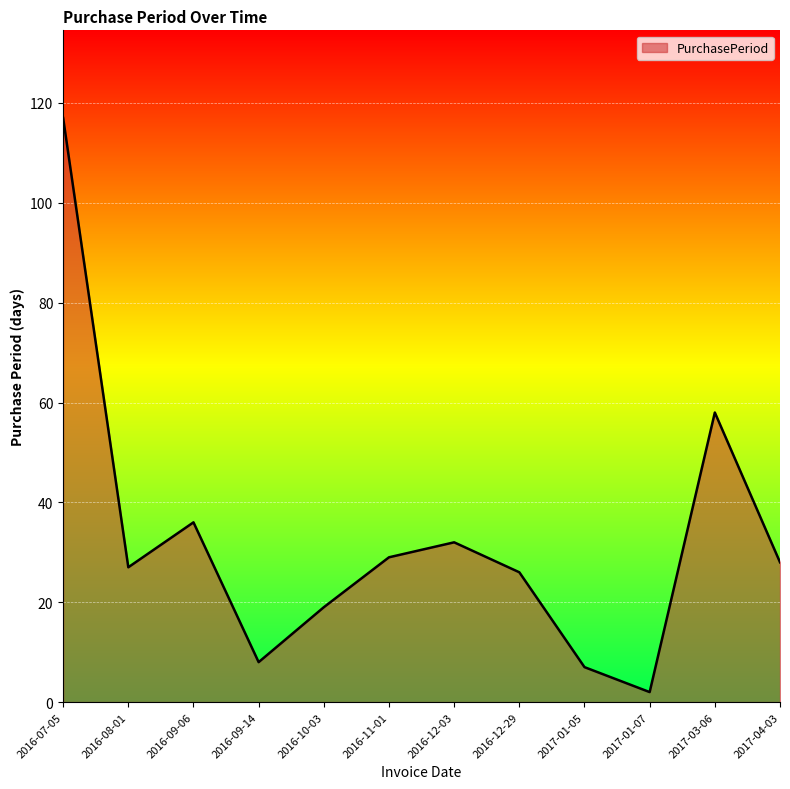

Approximately how many times larger is the value at 2016-08-01 compared to 2017-03-06?

0.5